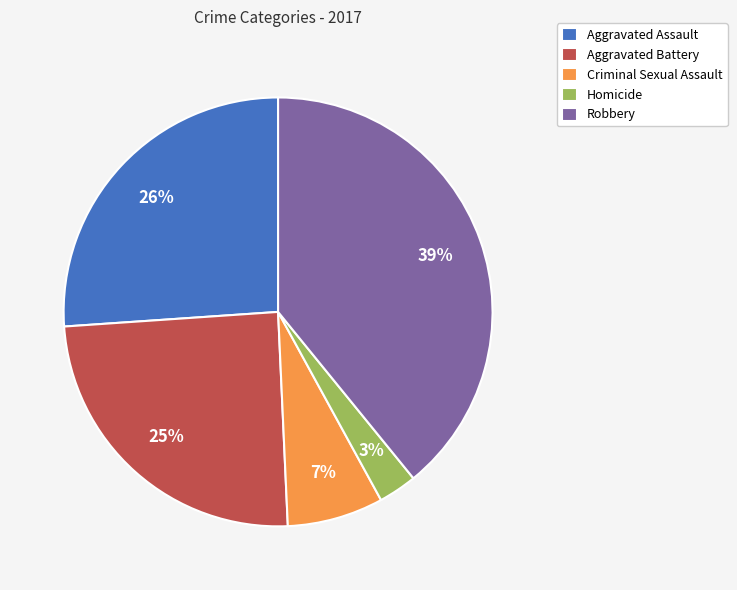

What percentage is the Aggravated Battery slice, to the nearest percent?

25%